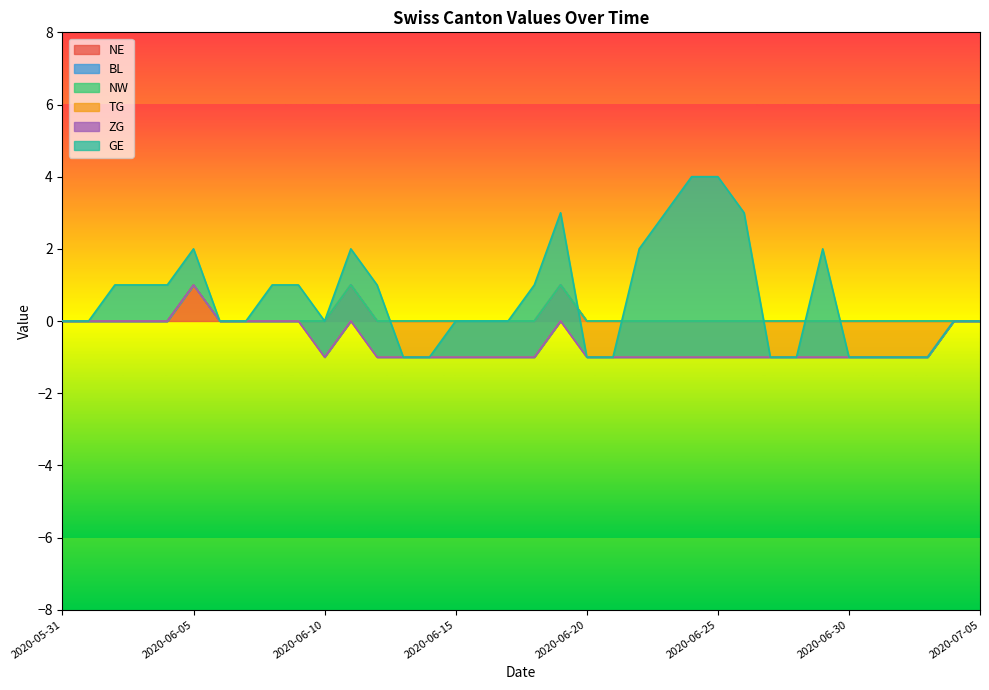

How many GE values are between 0 and 2?

29